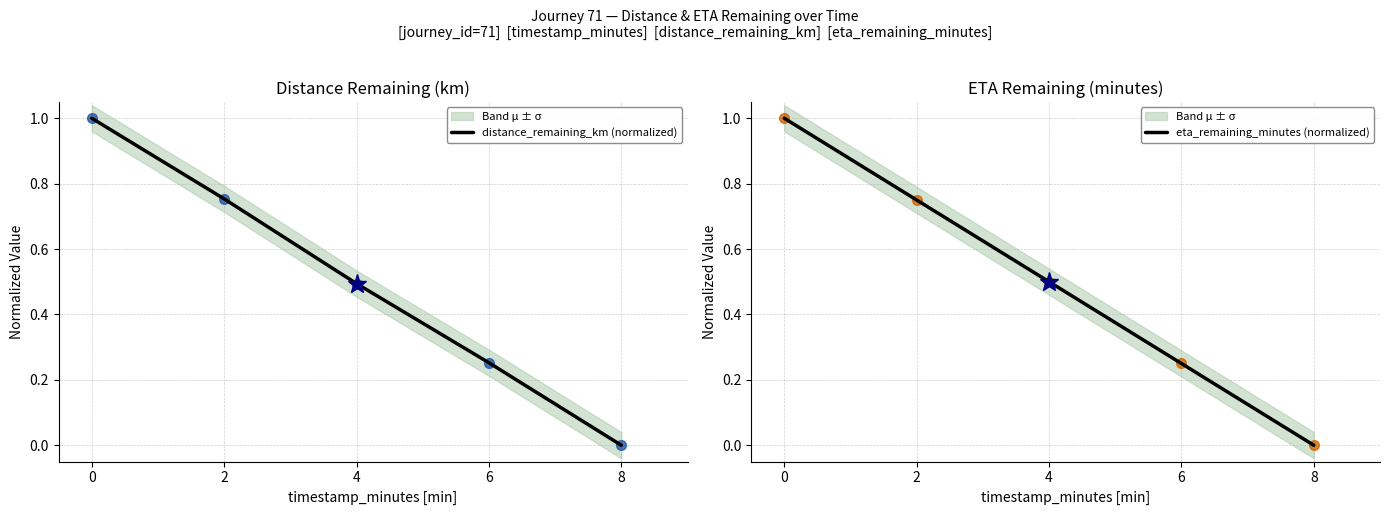

The value of distance_remaining_km (normalized) at 4 is 0.5. True or false?

True